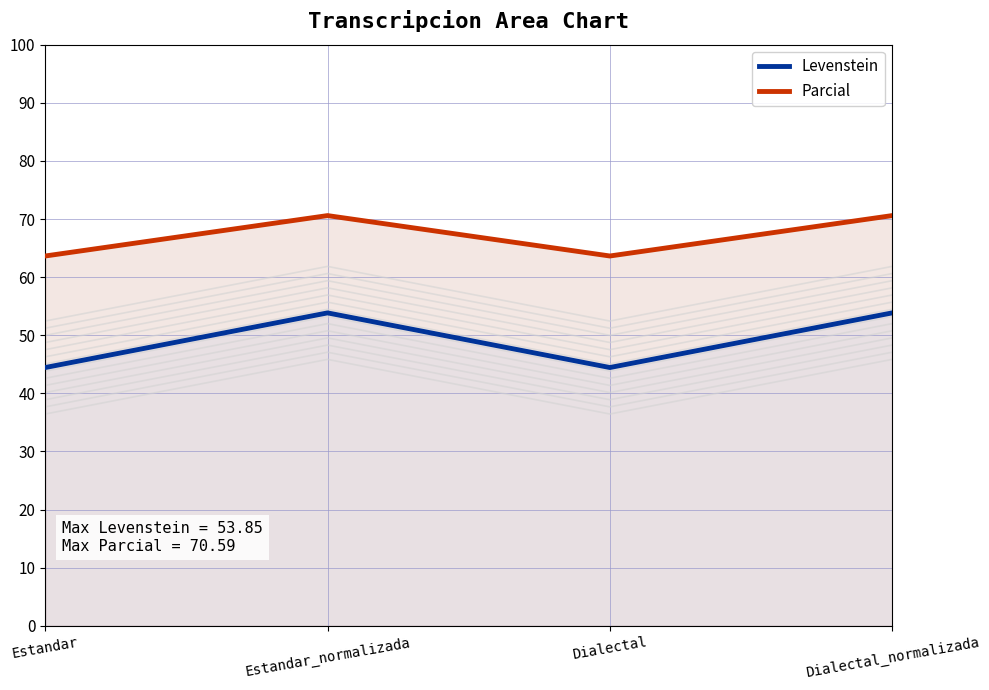

What is the label of the 2nd point from the left?

Estandar_normalizada